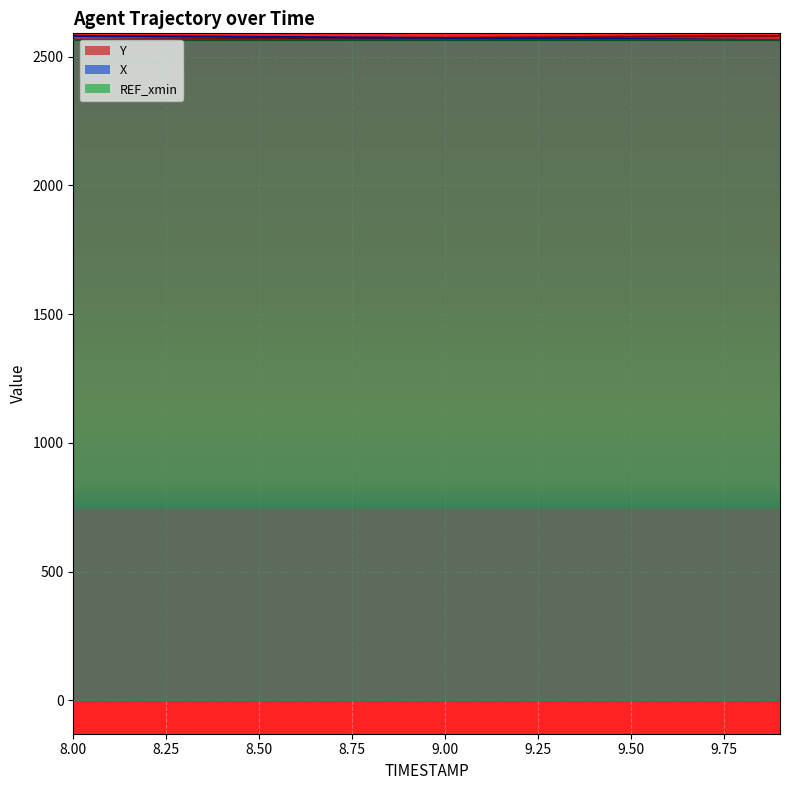

What is the maximum value for REF_xmin?

2564.2